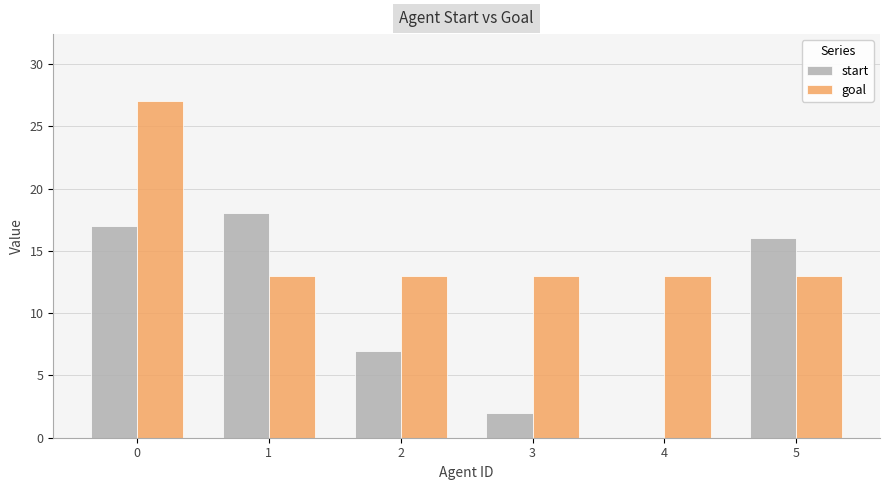

What is the maximum value shown in the chart?

27